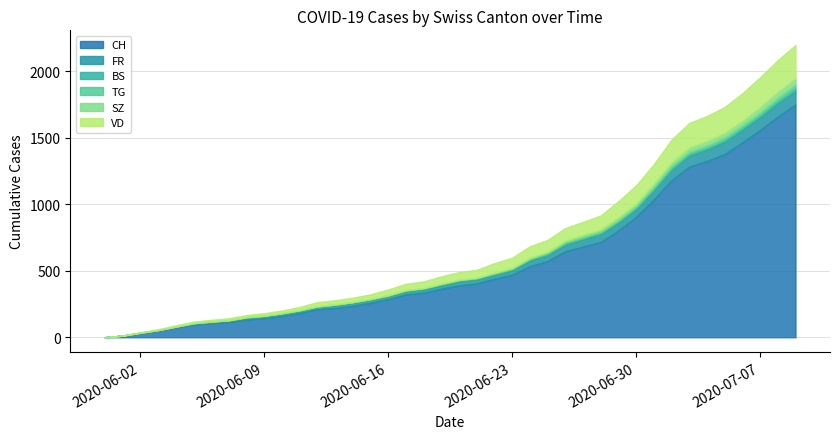

What is the label of the 39th point from the left?

2020-07-08